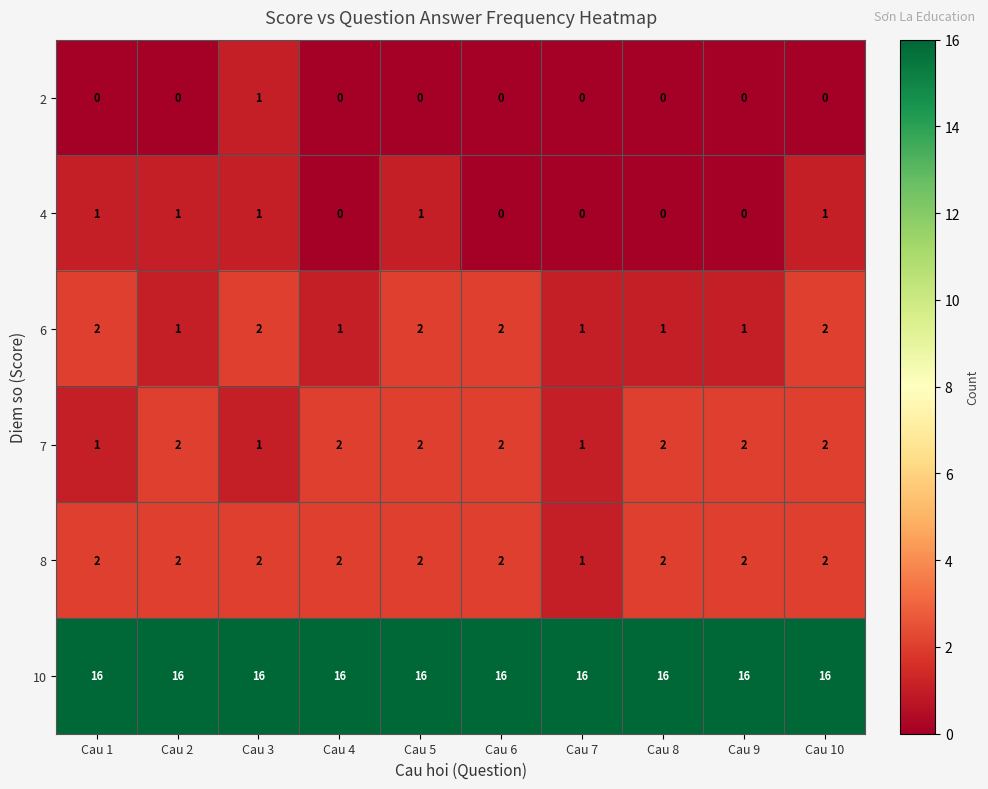

What is the total value across all series at Cau 2?

22